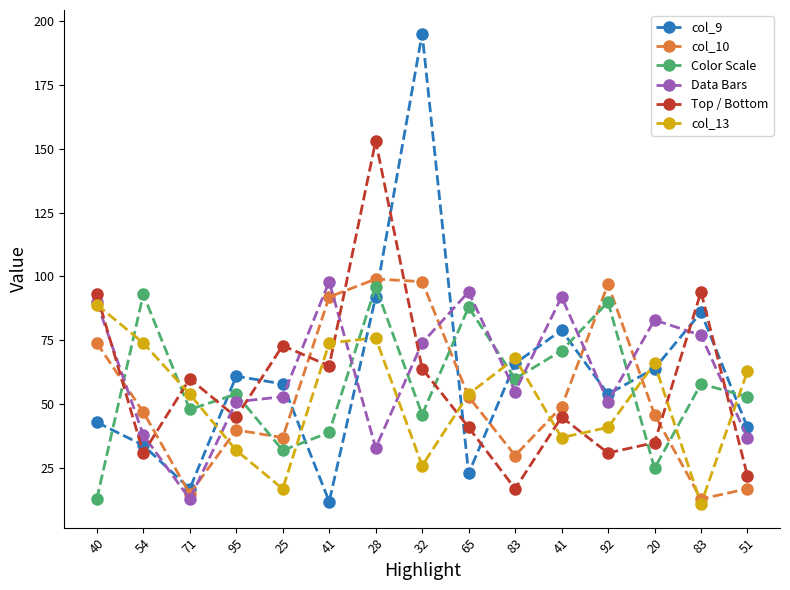

Which has a higher value, 83 or 32?

32